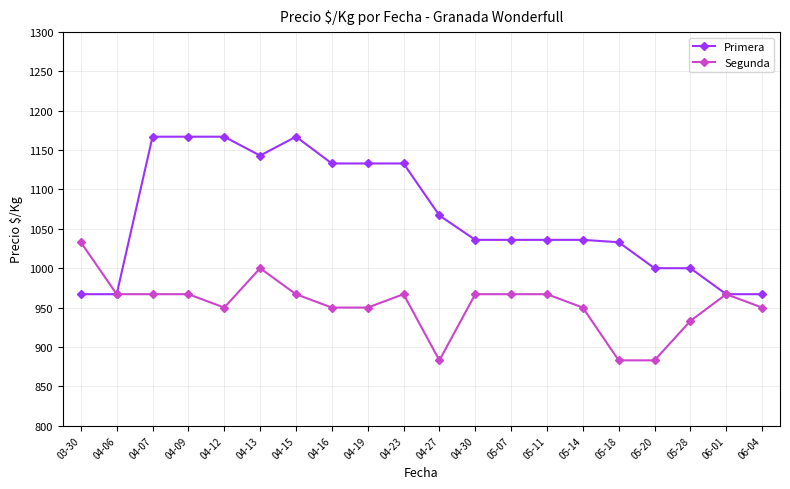

List the series in order of their peak value, lowest first.

Segunda, Primera